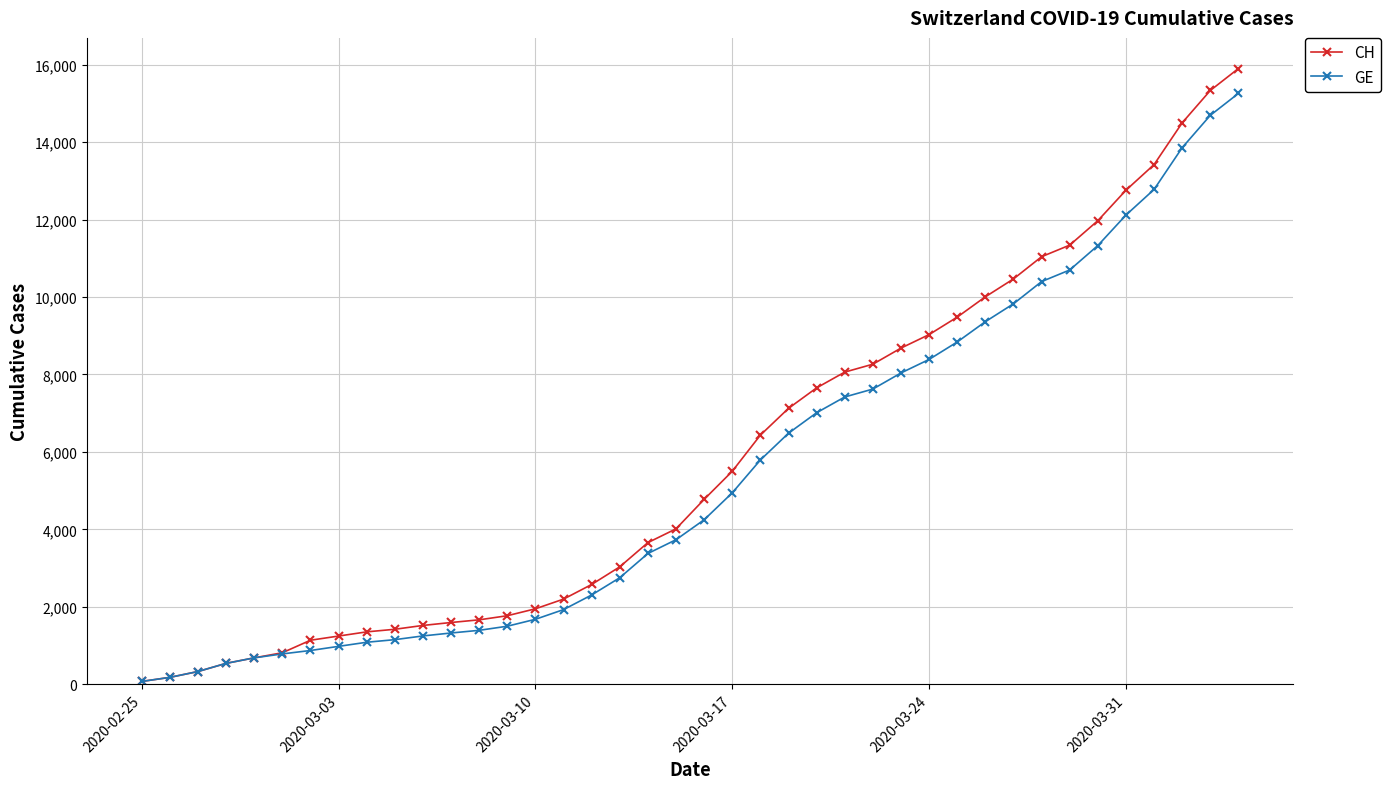

How many lines are shown in the chart?

2